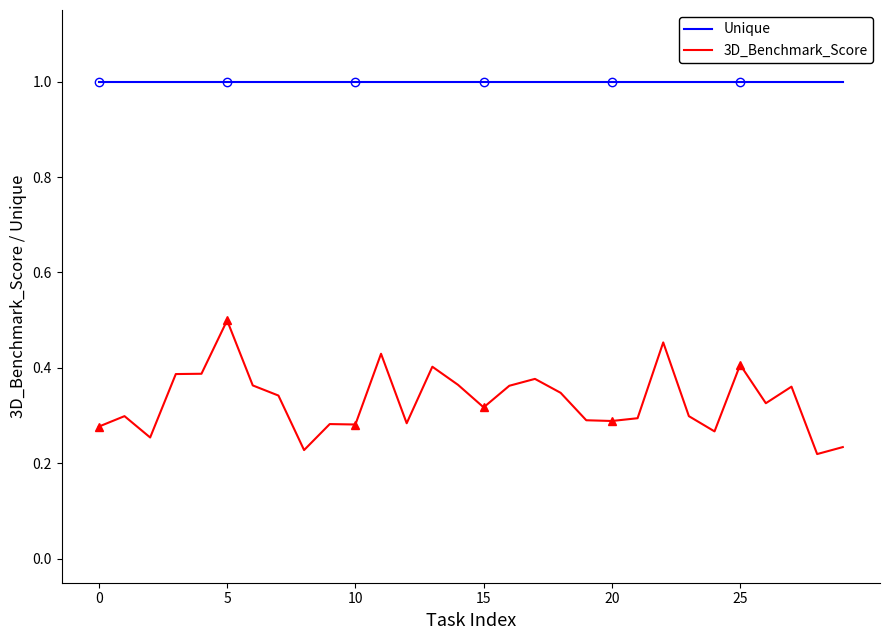

List the series in order of their overall mean, highest first.

Unique, 3D_Benchmark_Score